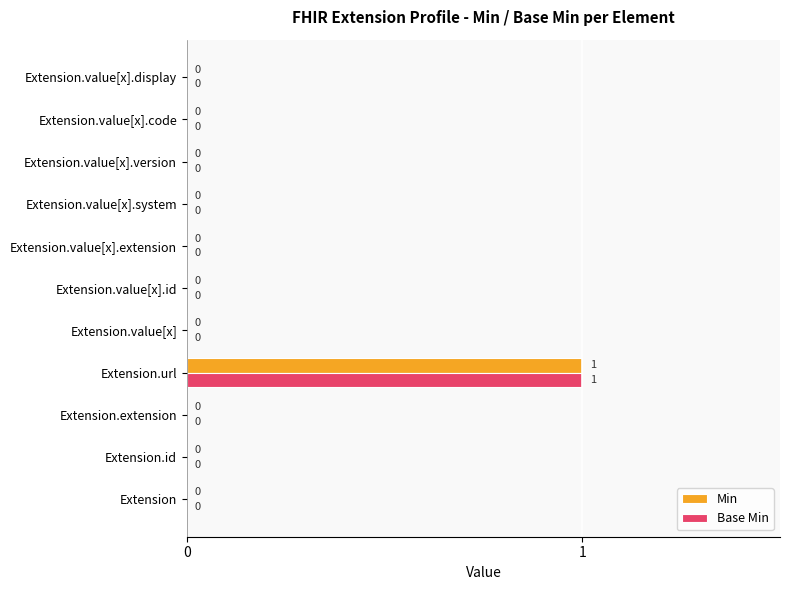

Which category has the highest value across all series?

Extension.url